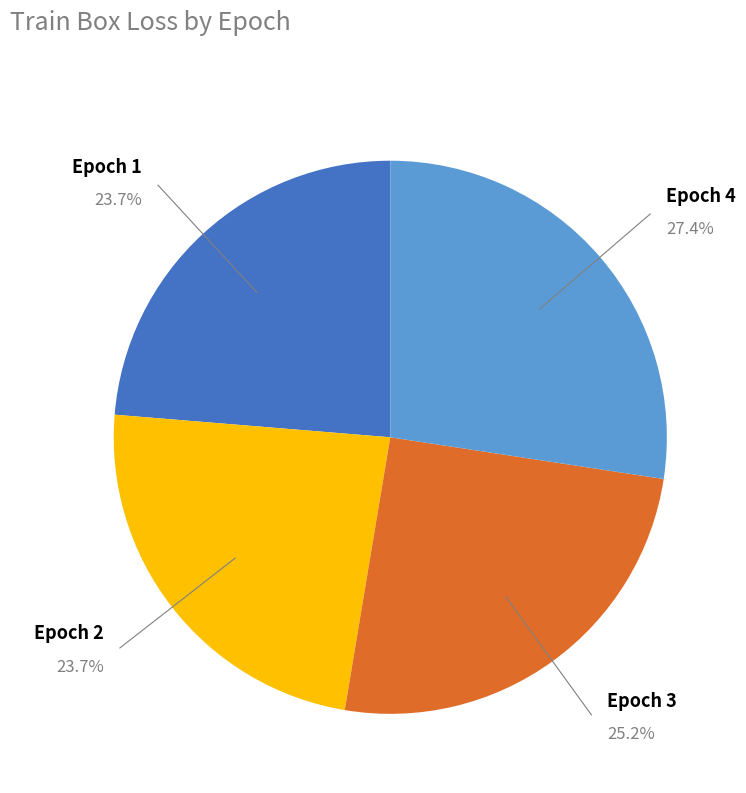

Is there a majority slice in this chart?

No